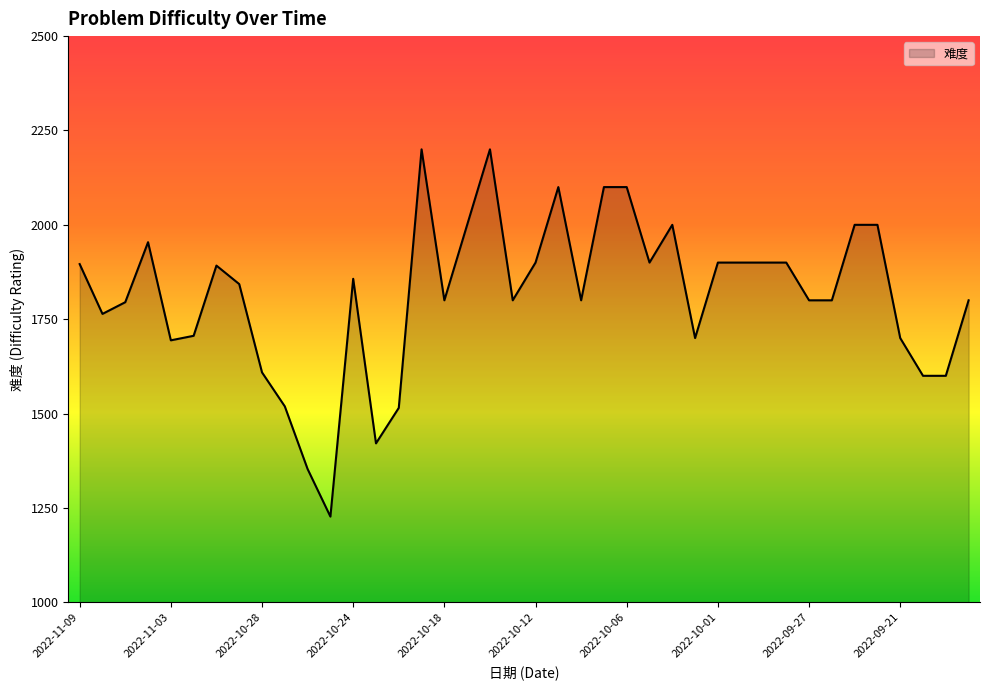

What is the smallest value displayed?

1227